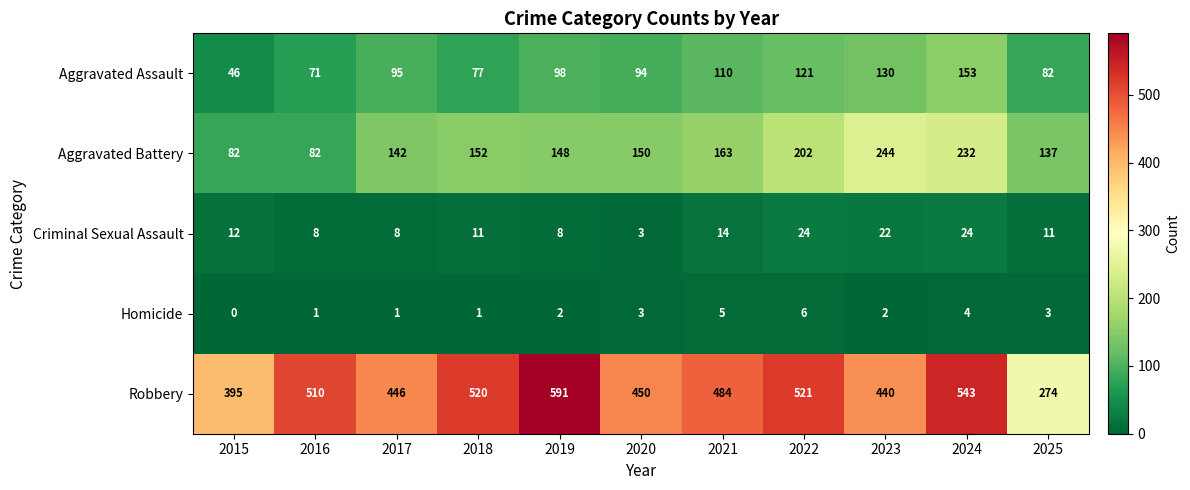

The Homicide series shows 2 at 2019. True or false?

True